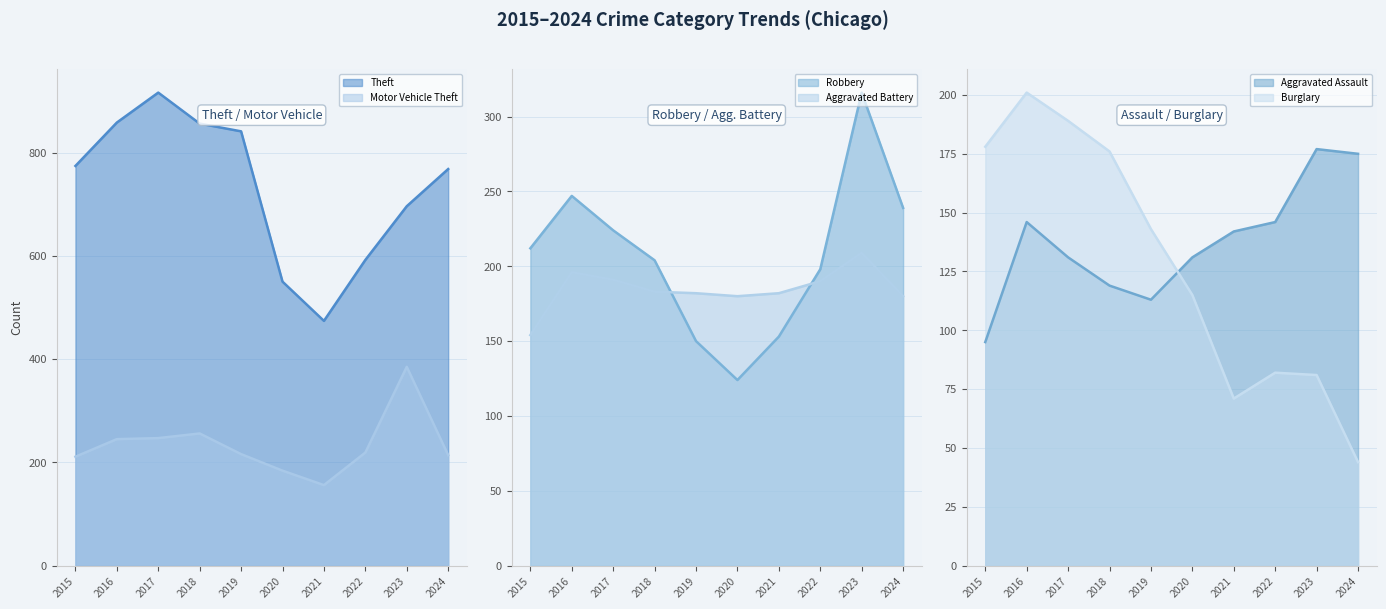

True or false: Motor Vehicle Theft has more than 2 points higher than both neighbors.

False